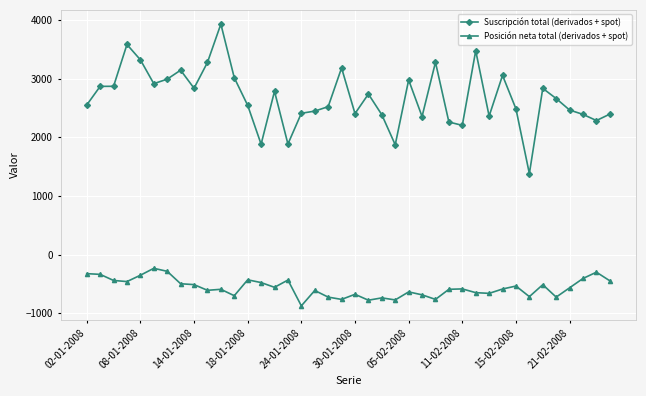

What is the value of the Posición neta total (derivados + spot) point at the 30th from the left?

-649